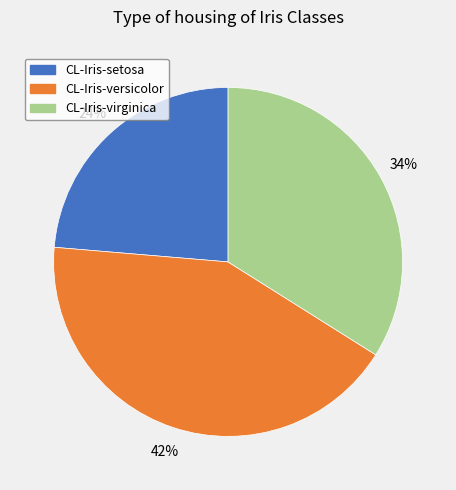

To the nearest percent, what is the difference between the CL-Iris-virginica and CL-Iris-setosa slice percentages?

10%